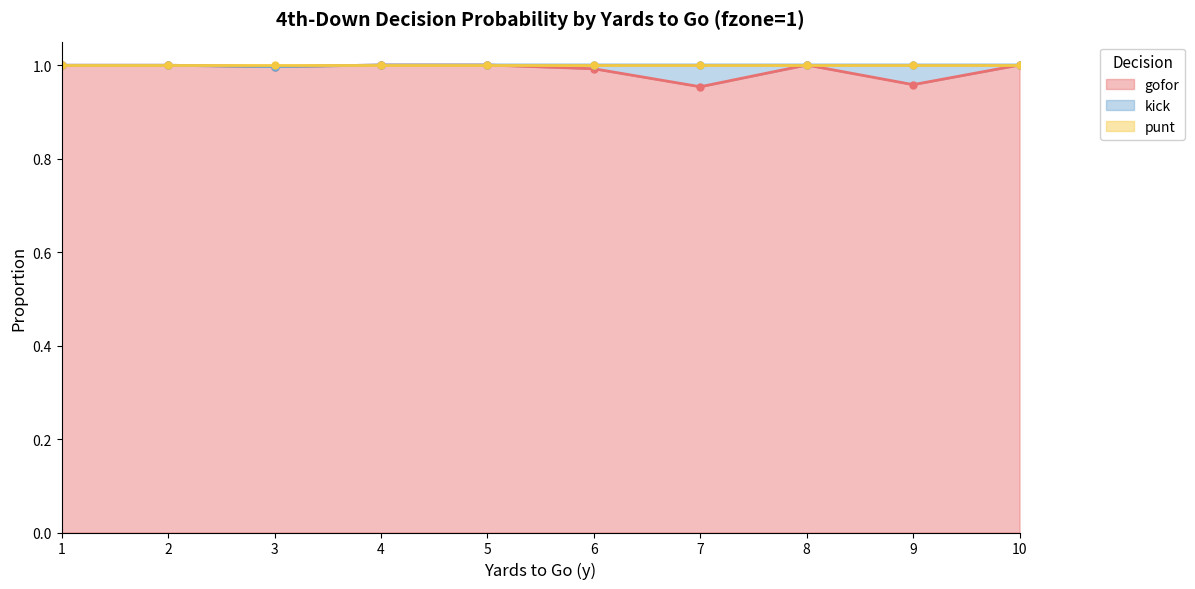

True or false: gofor and punt intersect in this chart.

False